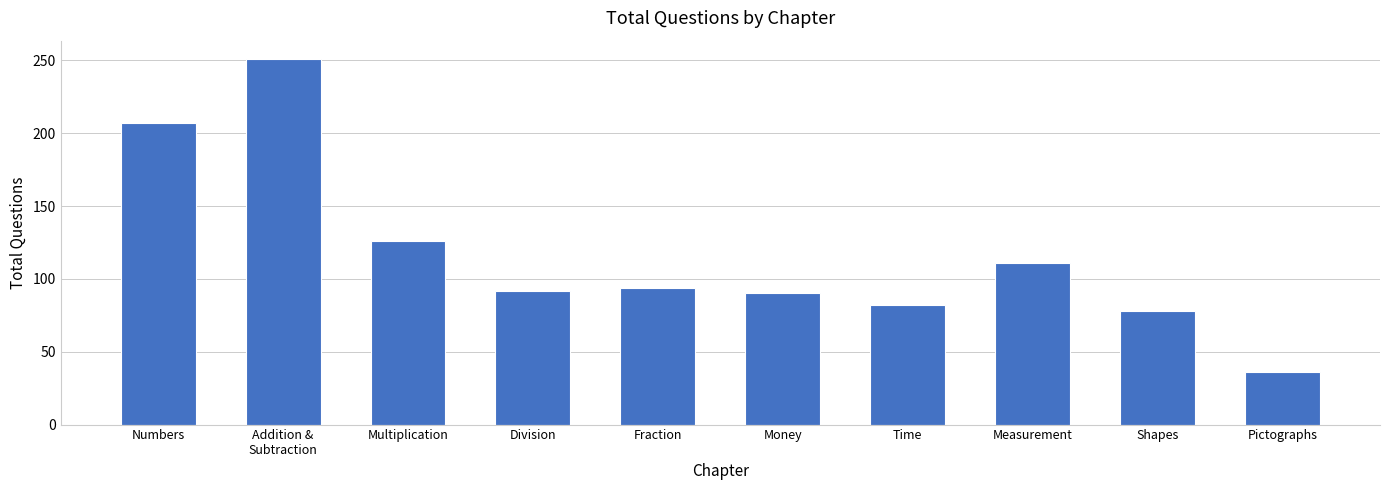

True or false: the data shows 90 at Money.

True